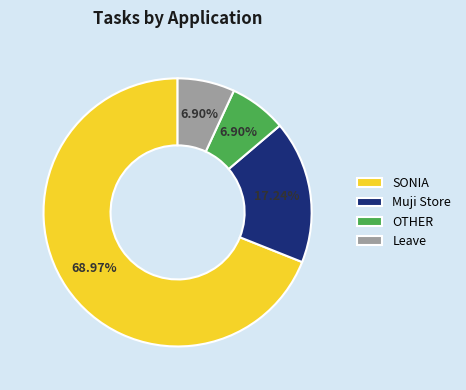

What is the largest slice in the pie chart?

SONIA